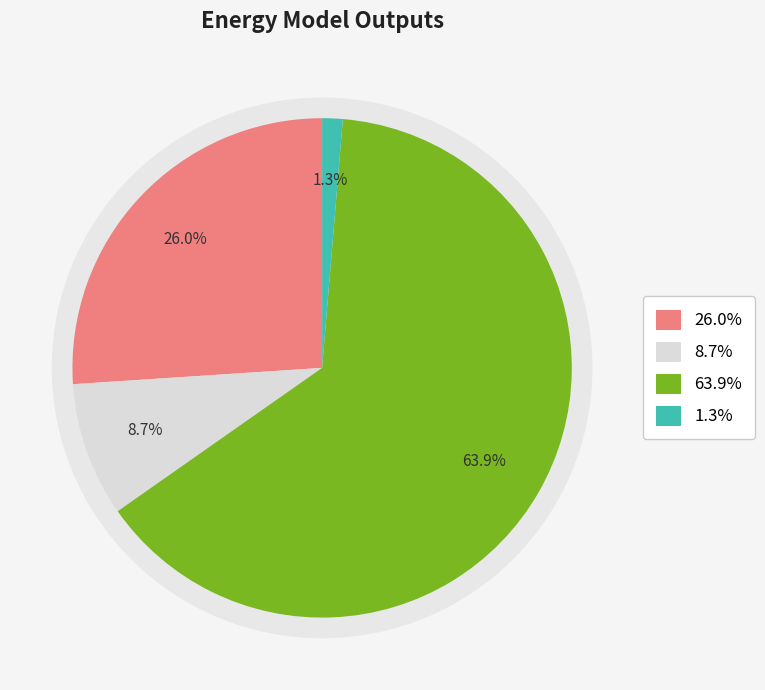

Does Wasted Prosumer Surplus account for over 50% of the chart?

No